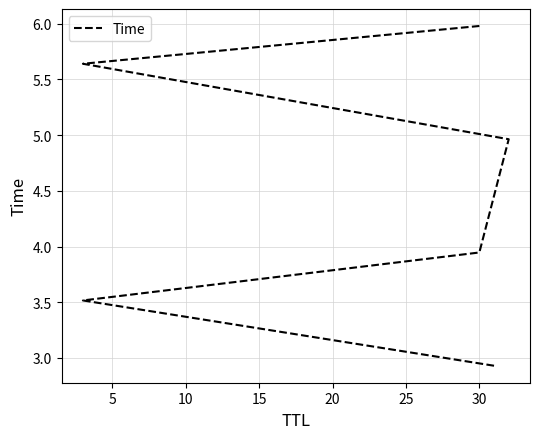

What is the average value?

4.5